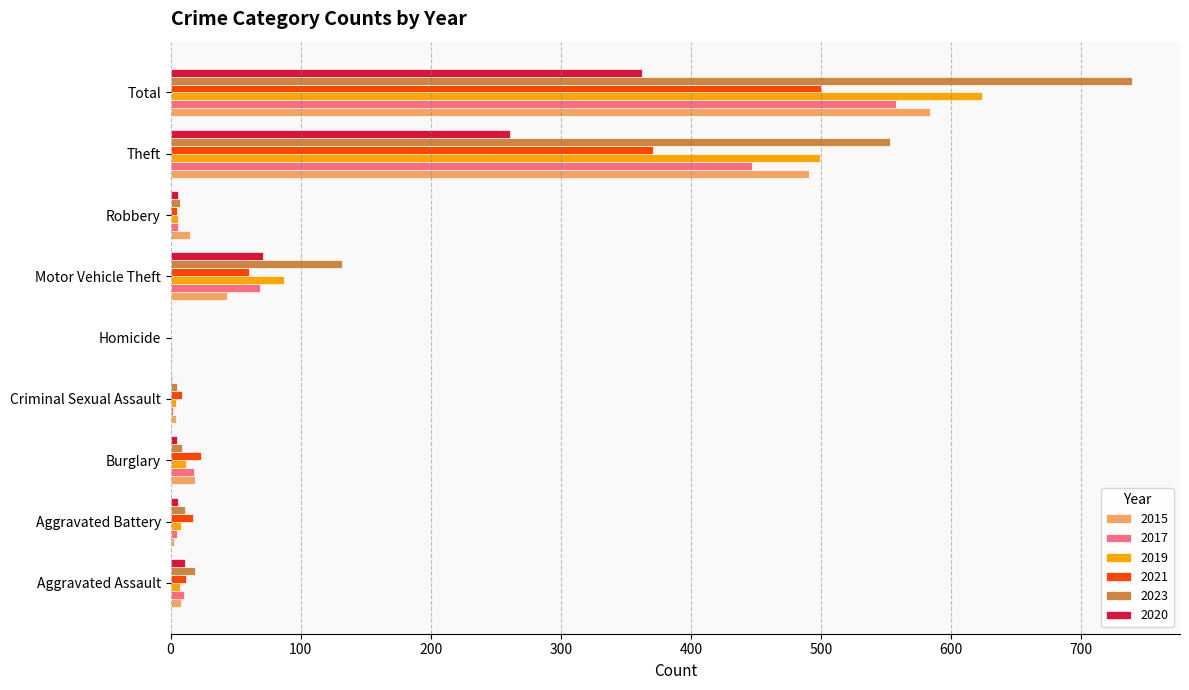

What is the sum of the 2015 values at Aggravated Battery and Theft?

494